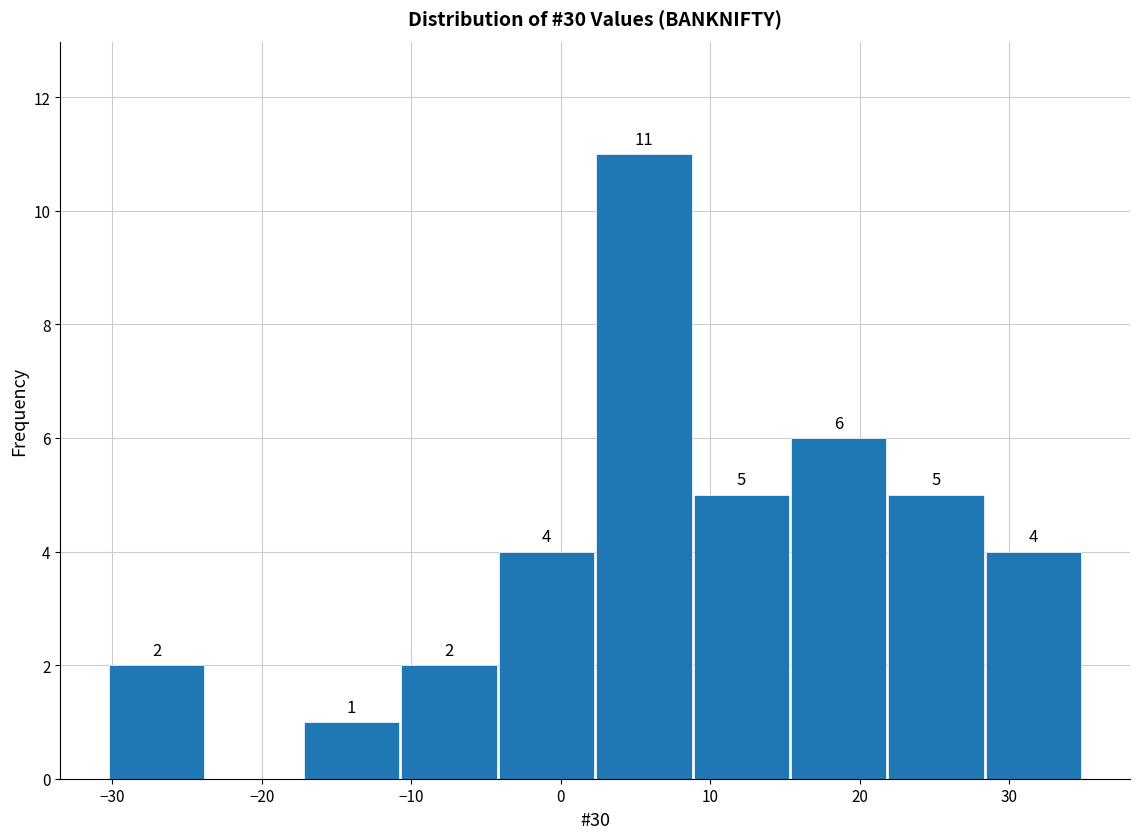

Over which range of the x-axis is the bar tallest?

2 to 9